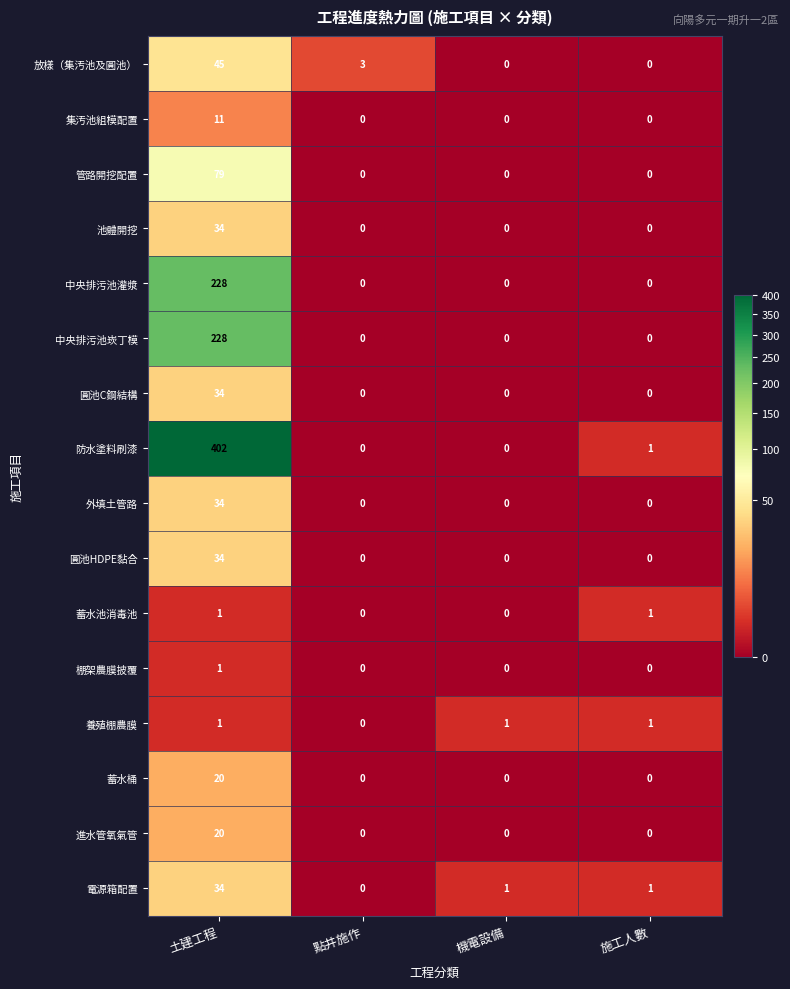

Which series has the largest total across all categories?

防水塗料刷漆